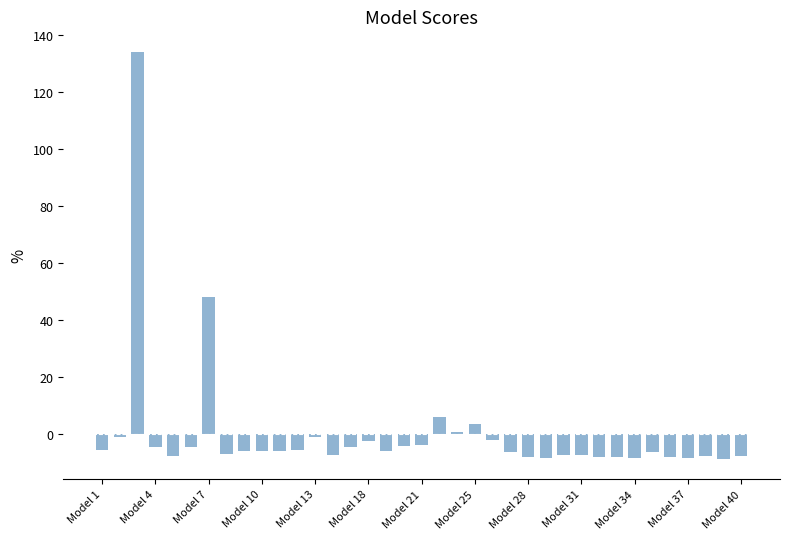

What is the value of the 32nd bar from the left?

-6.3